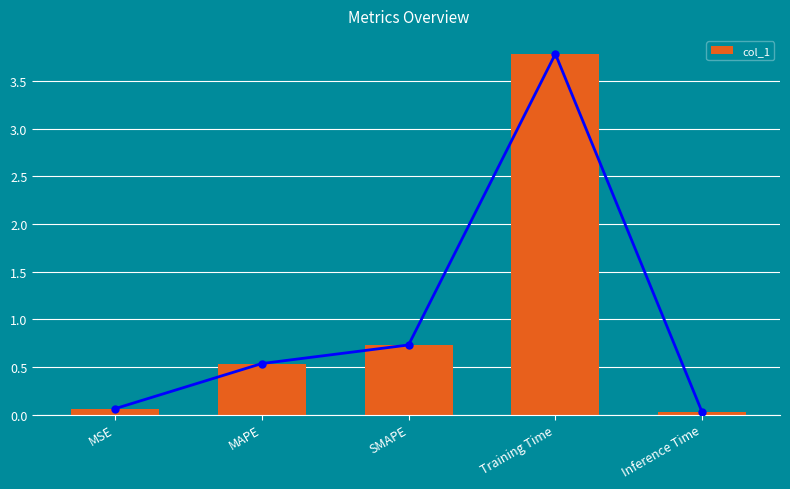

Reading right to left, list all the values displayed in this chart.

0.0	3.8	0.7	0.5	0.1